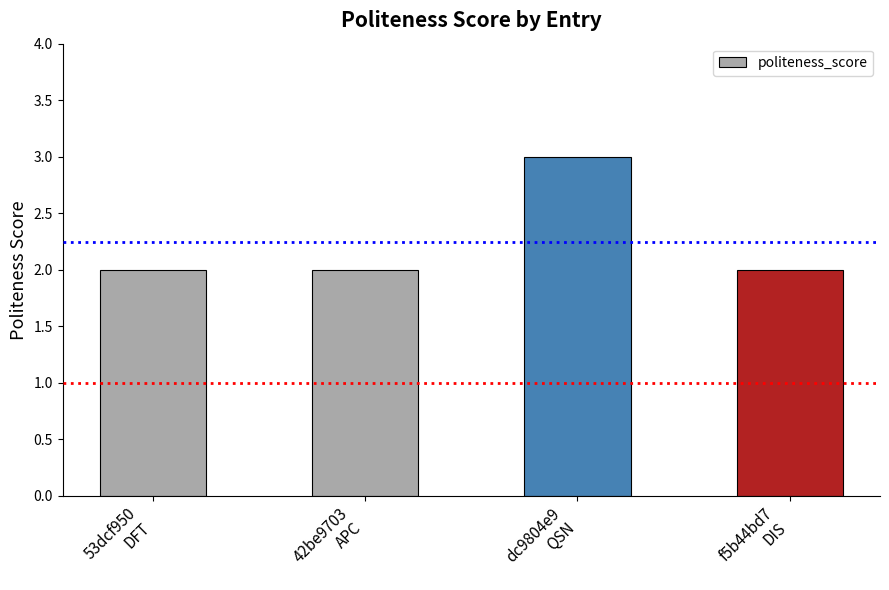

Is it true that the value at f5b44bd7
DIS is 3?

False